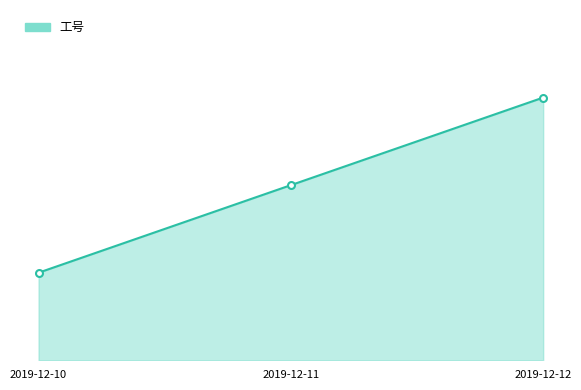

Which has a higher value, 2019-12-12 or 2019-12-10?

2019-12-12